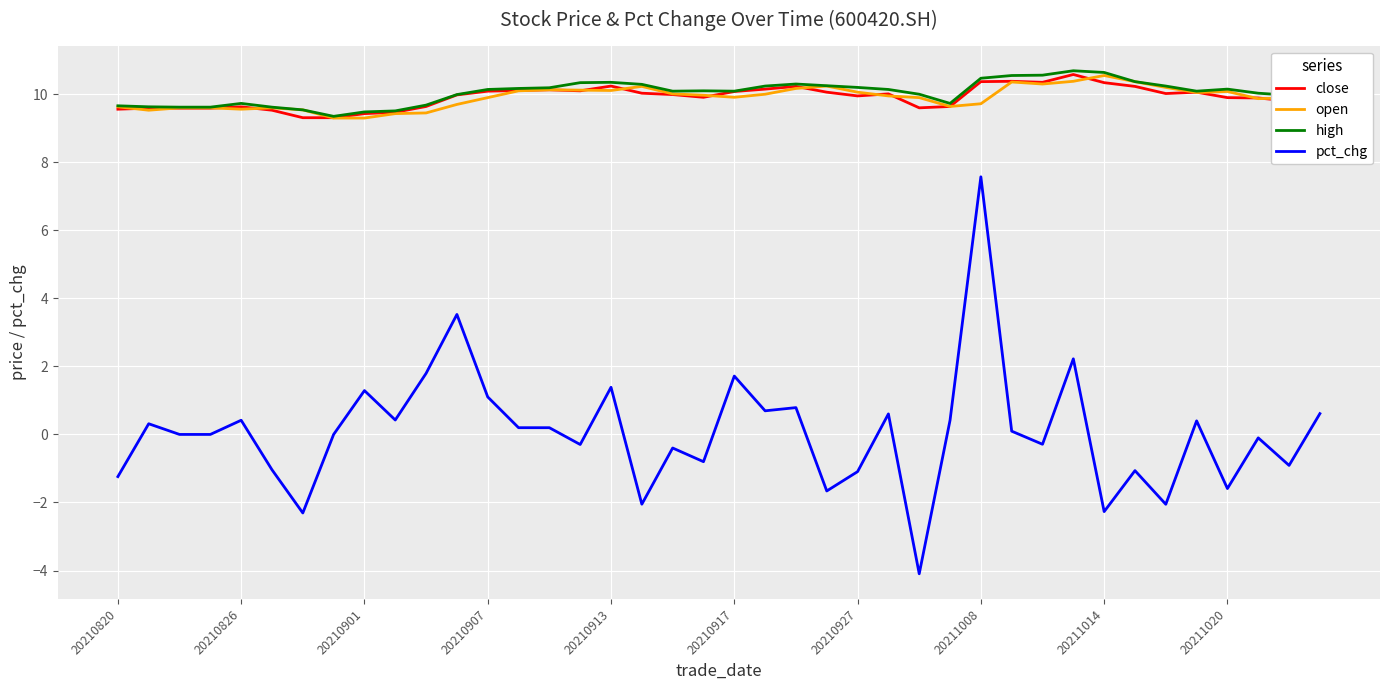

How many lines are shown in the chart?

4